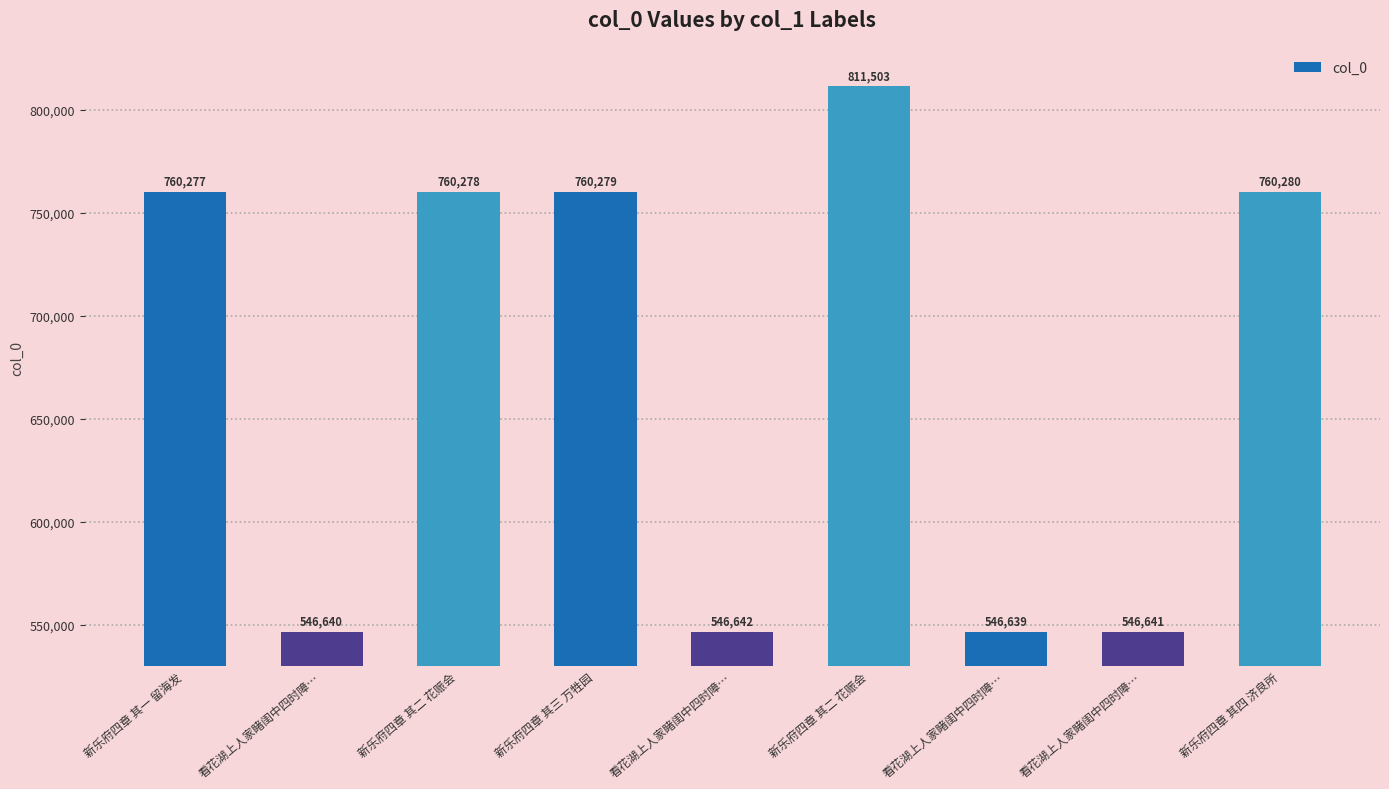

List the labels in order of value, smallest first.

看花湖上人家睹闺中四时障…, 看花湖上人家睹闺中四时障…, 看花湖上人家睹闺中四时障…, 看花湖上人家睹闺中四时障…, 新乐府四章 其一 留海发, 新乐府四章 其二 花赈会, 新乐府四章 其三 万牲园, 新乐府四章 其四 济良所, 新乐府四章 其二 花赈会